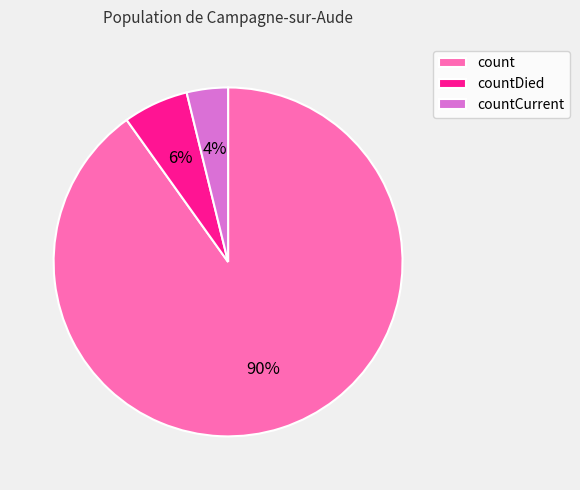

Is it true that countDied is 1% of the pie?

False